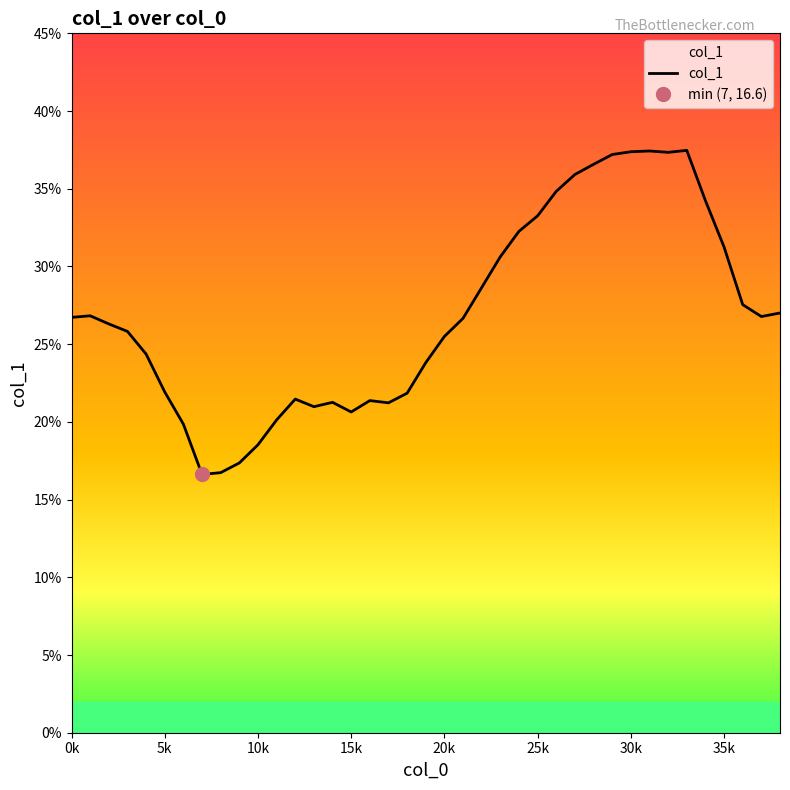

Does the chart display data point markers on the line(s)?

No